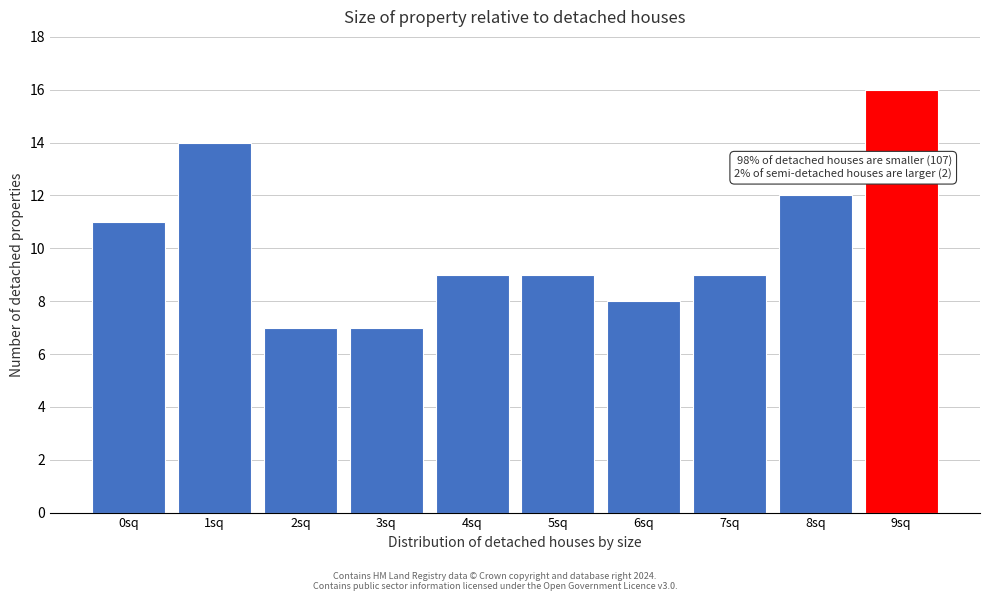

Reading left to right, extract all data points from this chart.

0sq=11	1sq=14	2sq=7	3sq=7	4sq=9	5sq=9	6sq=8	7sq=9	8sq=12	9sq=16